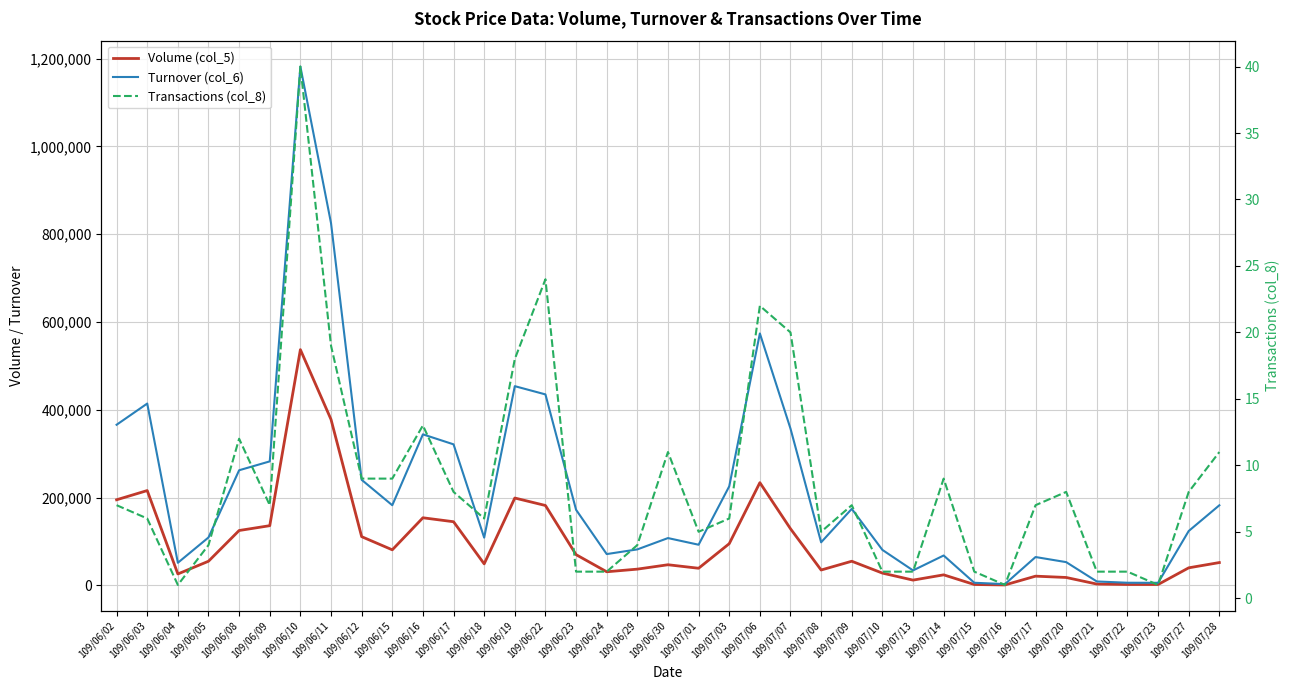

True or false: Transactions (col_8) and Volume (col_5) cross at least once.

False